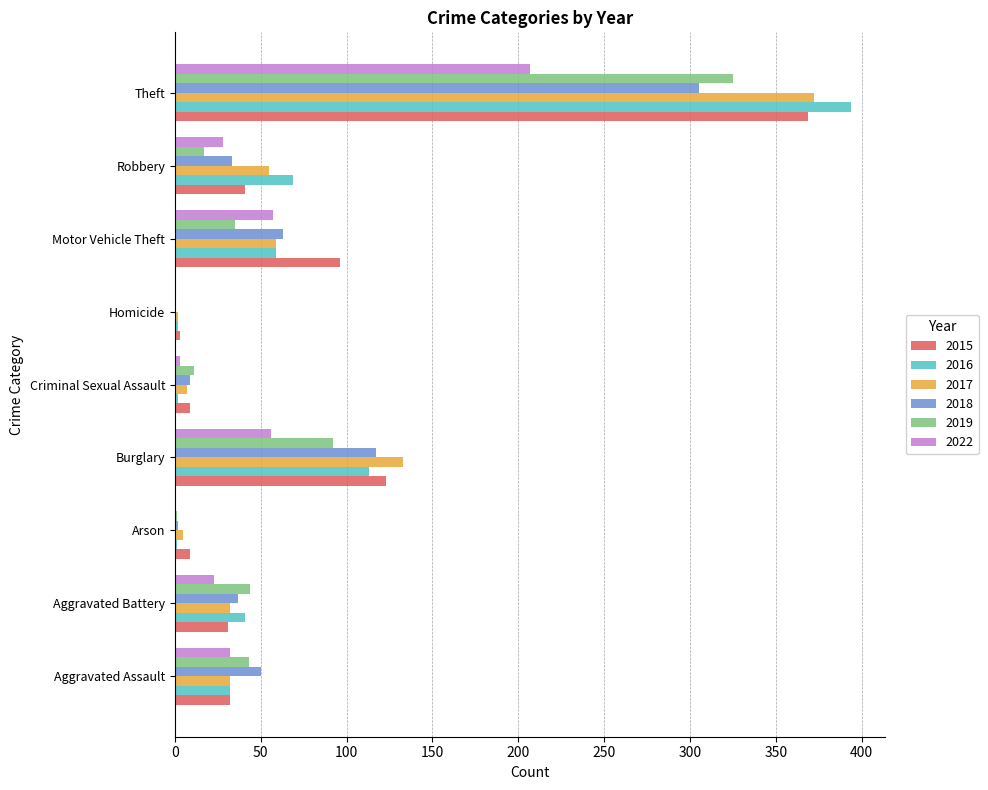

At which category is the sum across all series the highest?

Theft